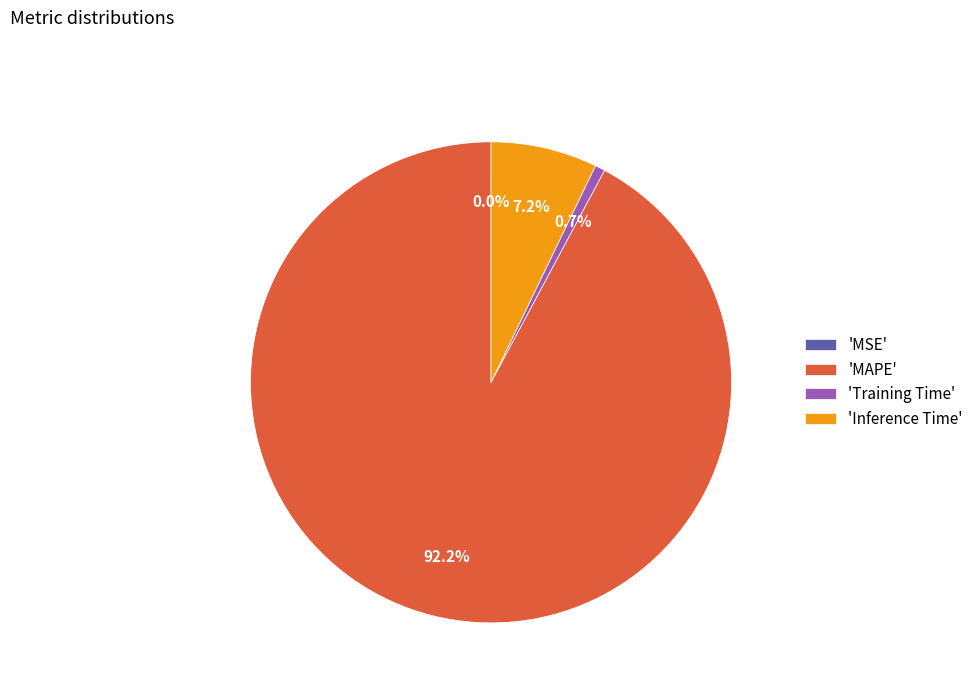

Which slice represents more than half of the pie?

'MAPE'